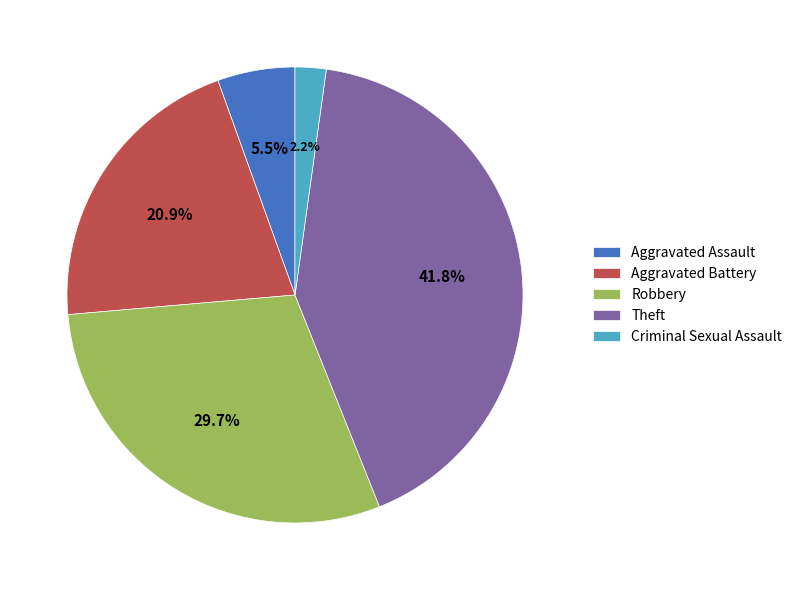

To the nearest percent, what percentage of the pie is Aggravated Battery?

21%